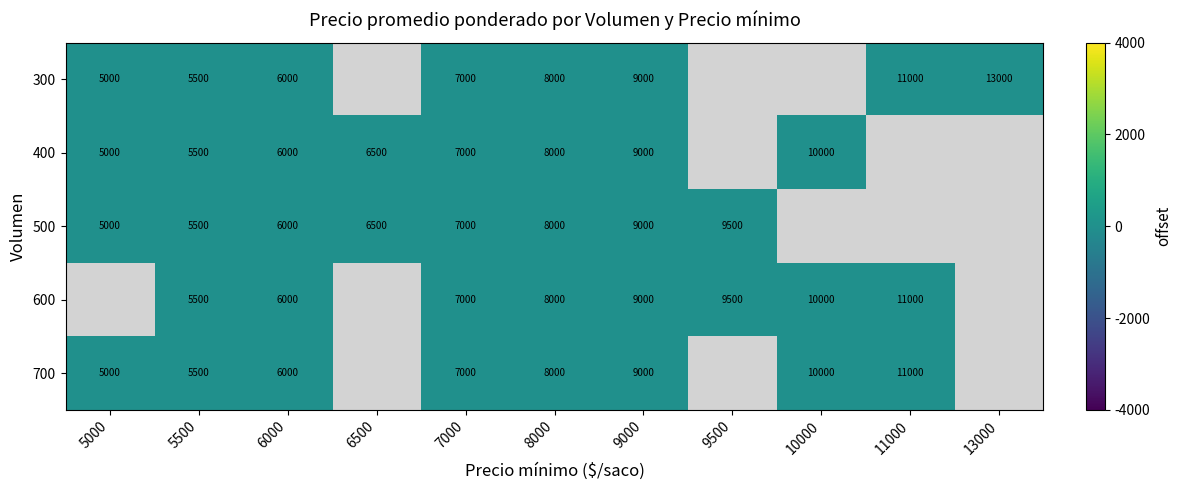

True or false: 500 has a value of 4194 at 6500.

False